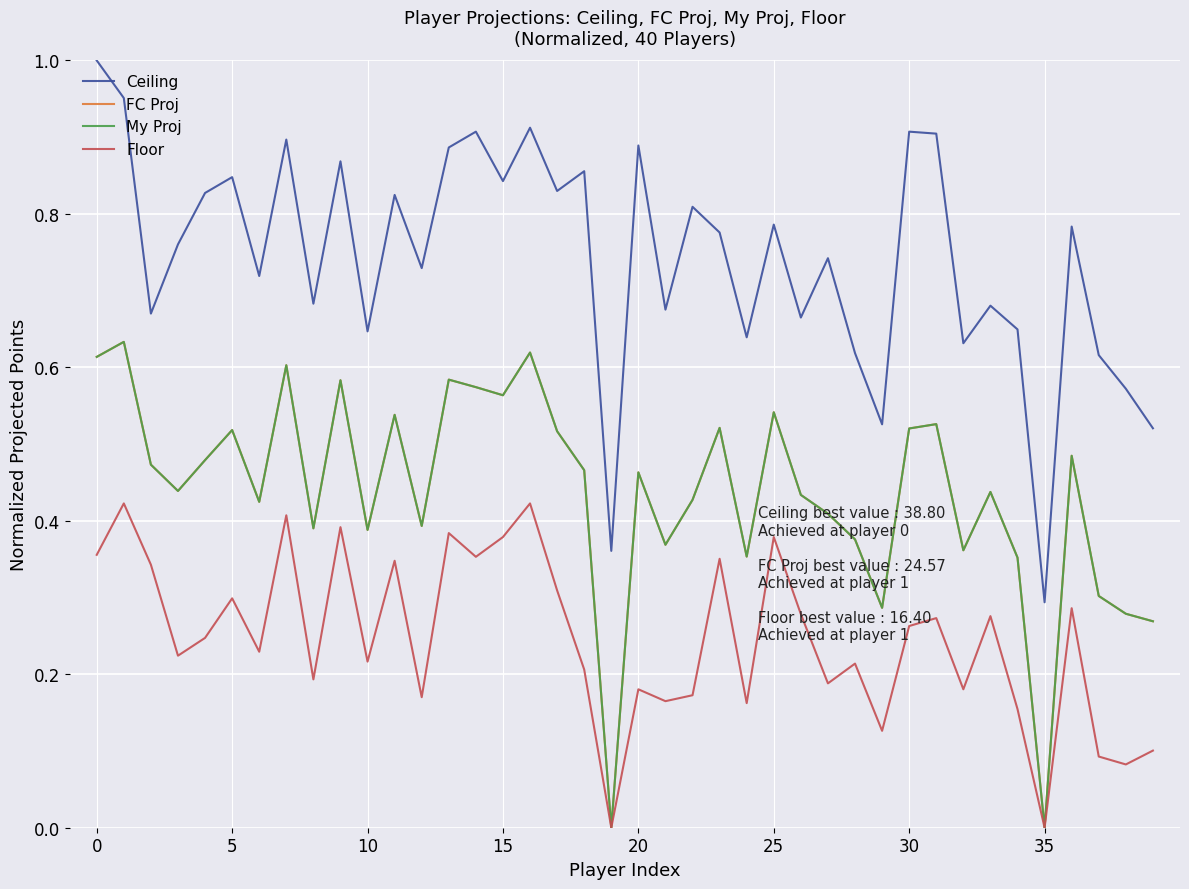

Does the chart display data point markers on the line(s)?

No